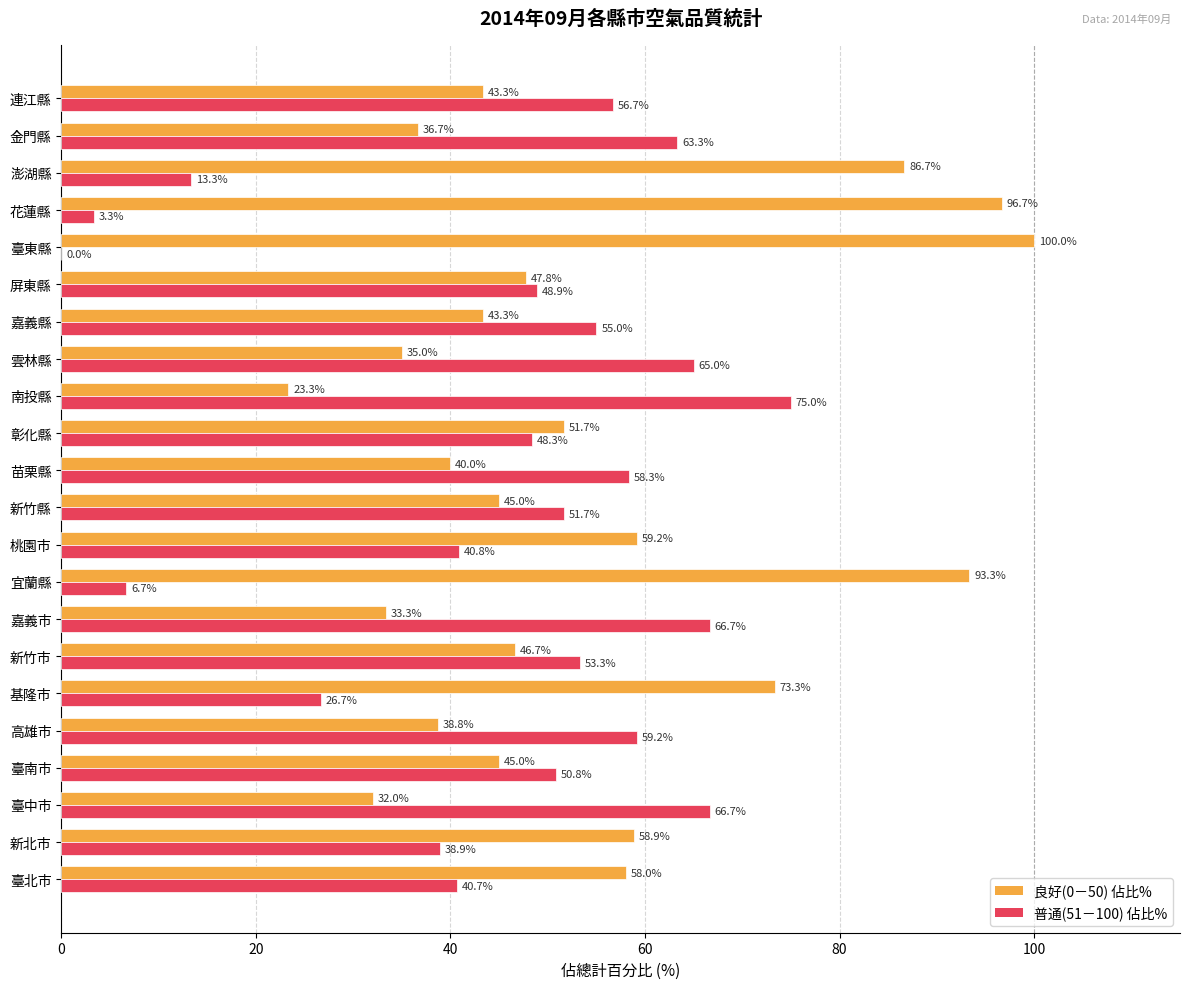

The 良好(0－50) 佔比% series shows 32.0 at 臺中市. True or false?

True